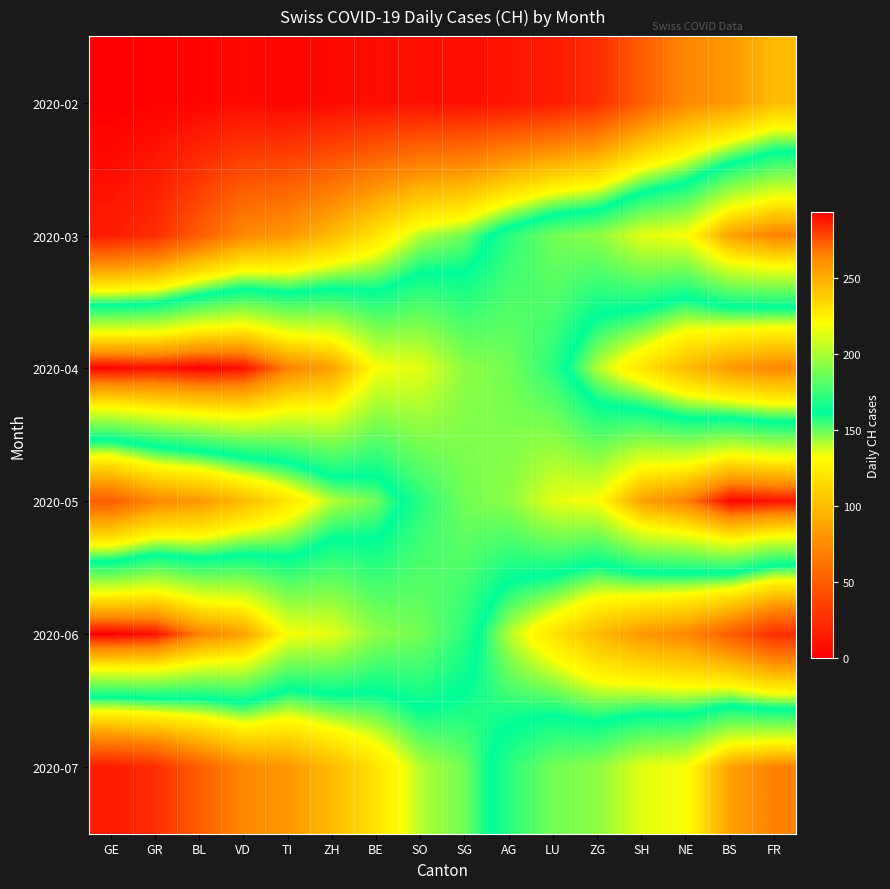

Rank the series by their maximum value, from lowest to highest.

2020-02, 2020-03, 2020-07, 2020-05, 2020-04, 2020-06